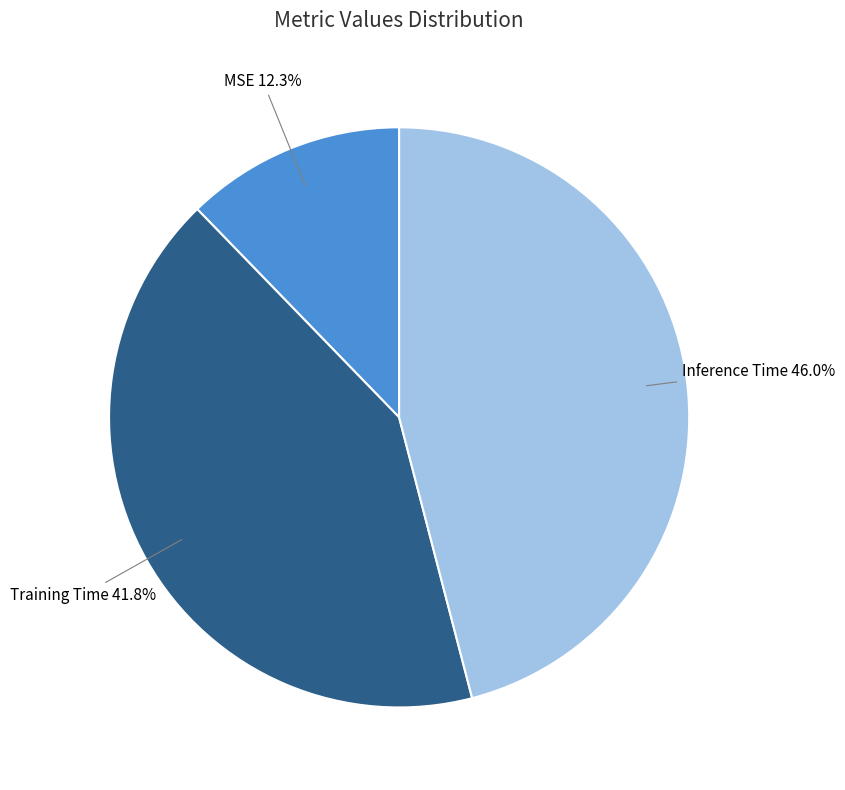

Is it true that Inference Time is 46% of the pie?

True